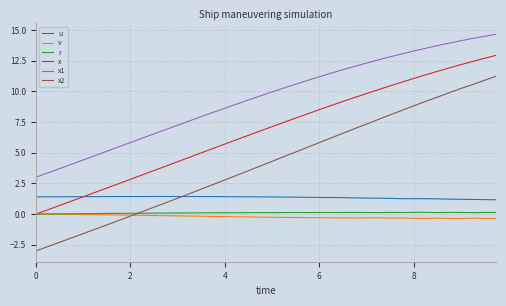

Which series has the largest total across all categories?

x1